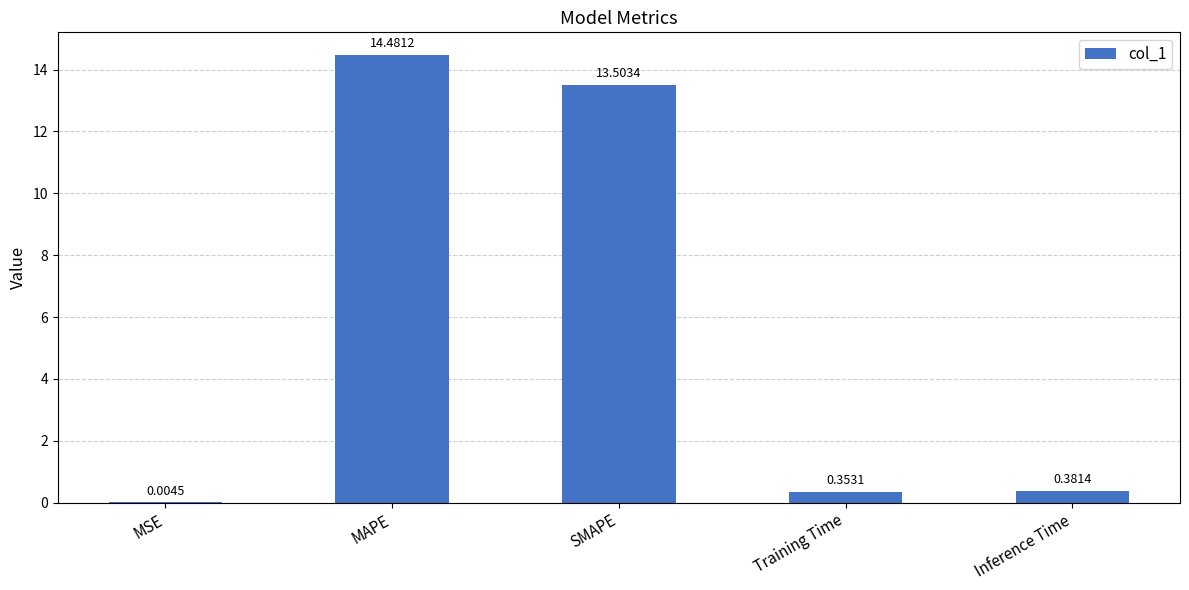

At which label is the value closest to 7?

SMAPE